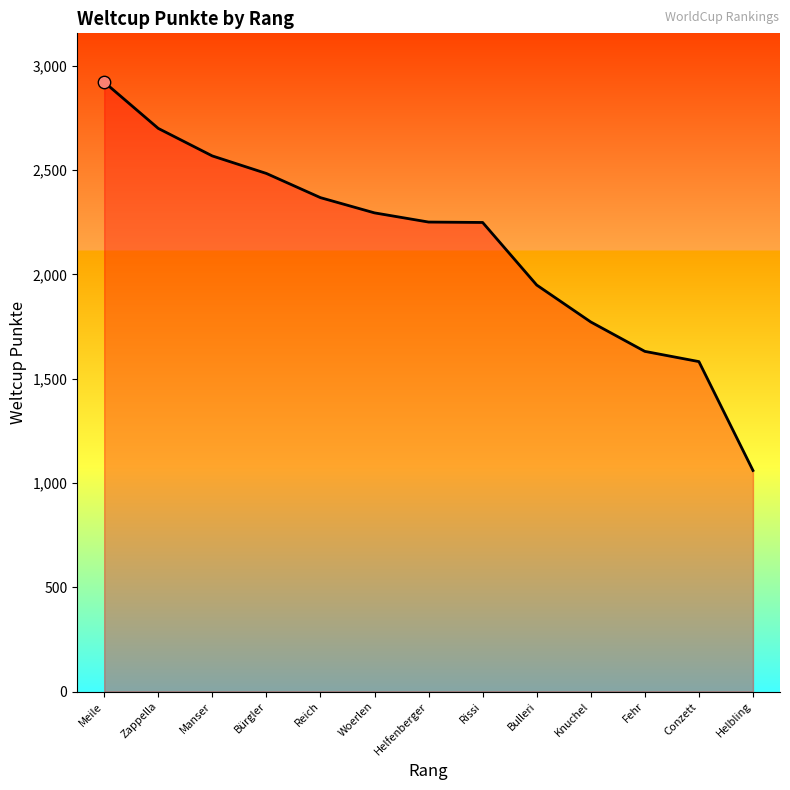

Which has a higher value, Woerlen or Bürgler?

Bürgler